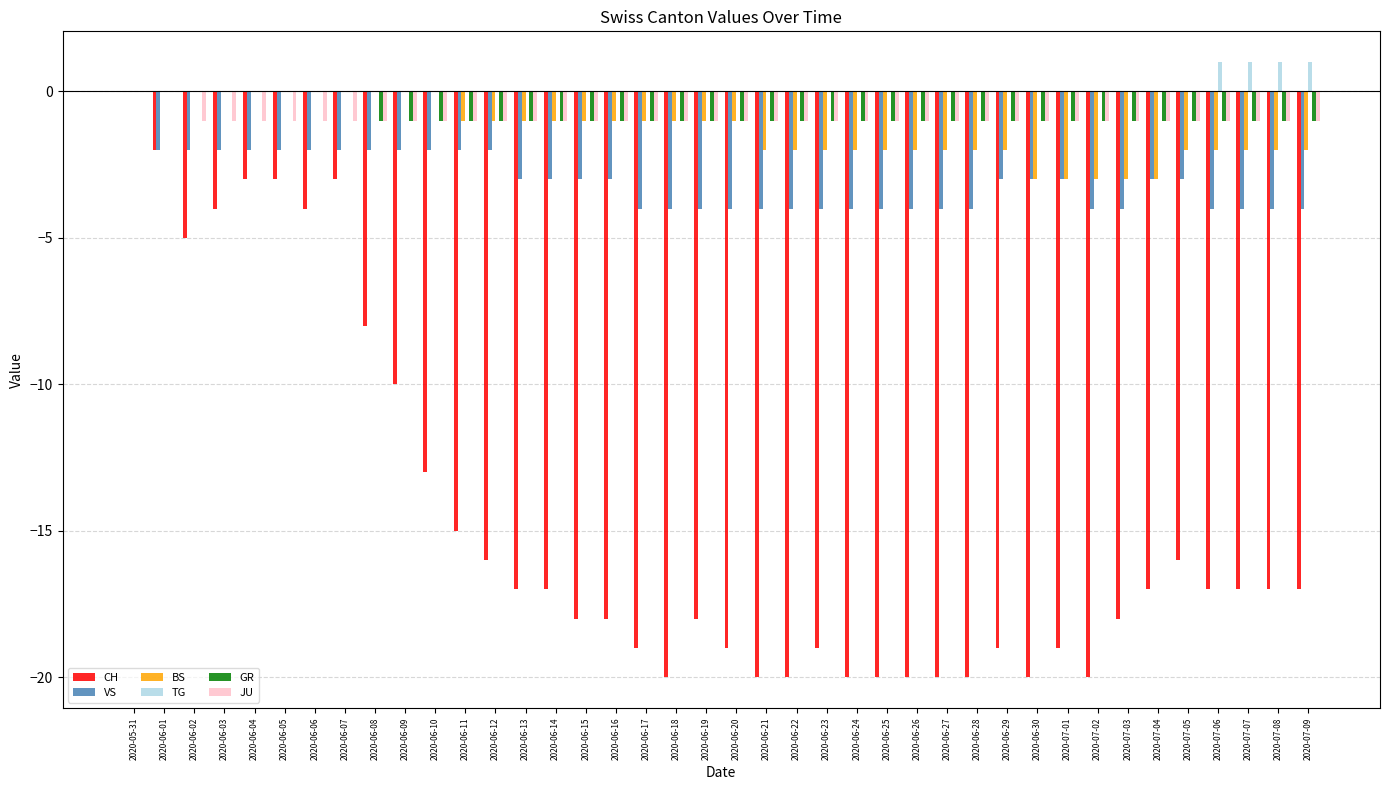

Between 2020-06-22 and 2020-07-04, which series saw the biggest shift?

CH